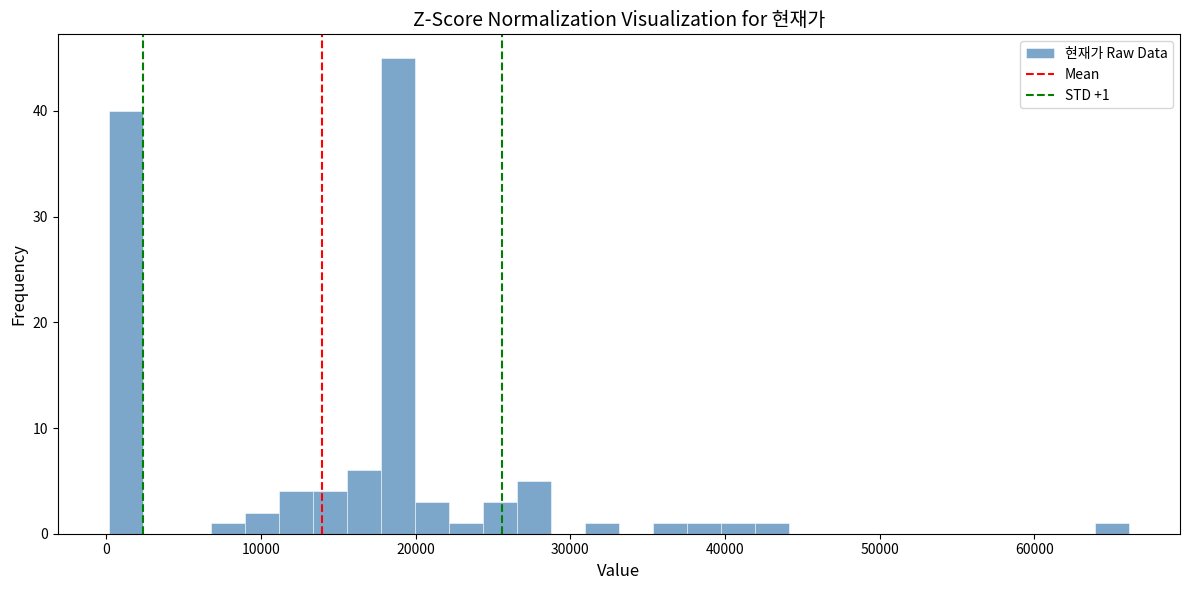

Around what value on the x-axis is the tallest bar? Give the approximate position of its centre, as read against the axis.

19000